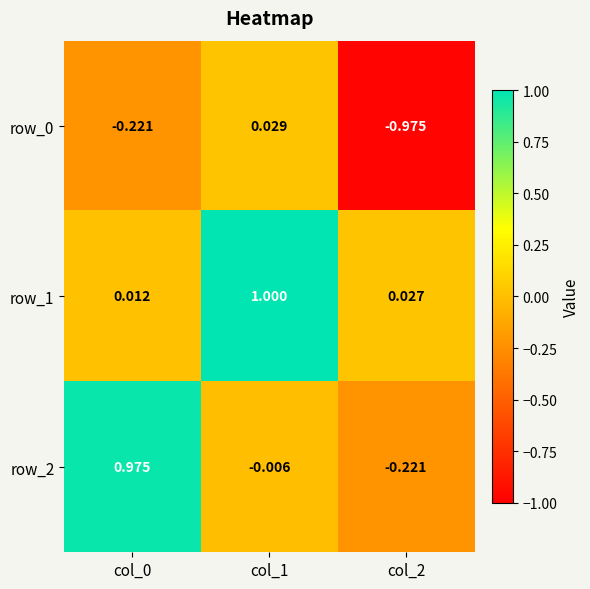

What is the sum of all row_1 values?

1.0